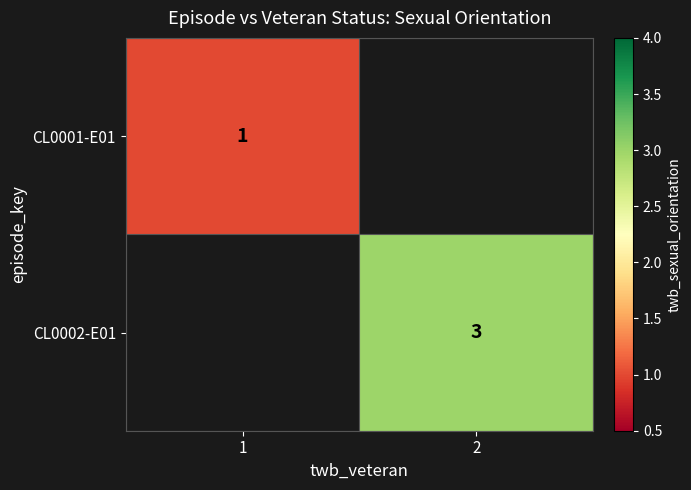

The value of CL0002-E01 at 2 is 3. True or false?

True